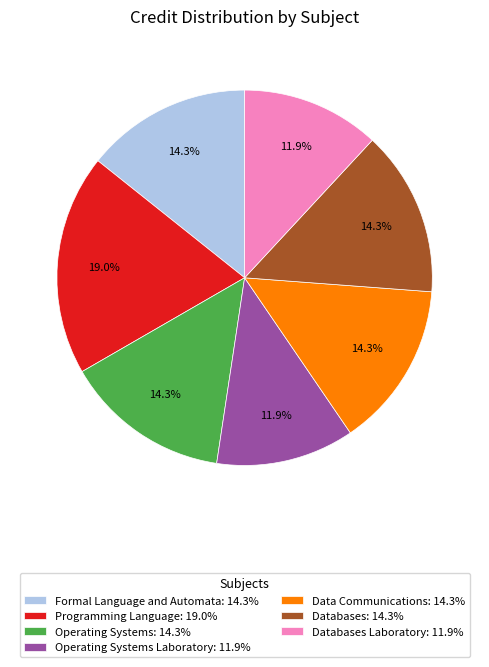

What is the total percentage of Databases: 14.3% and Operating Systems Laboratory: 11.9%?

26.2%